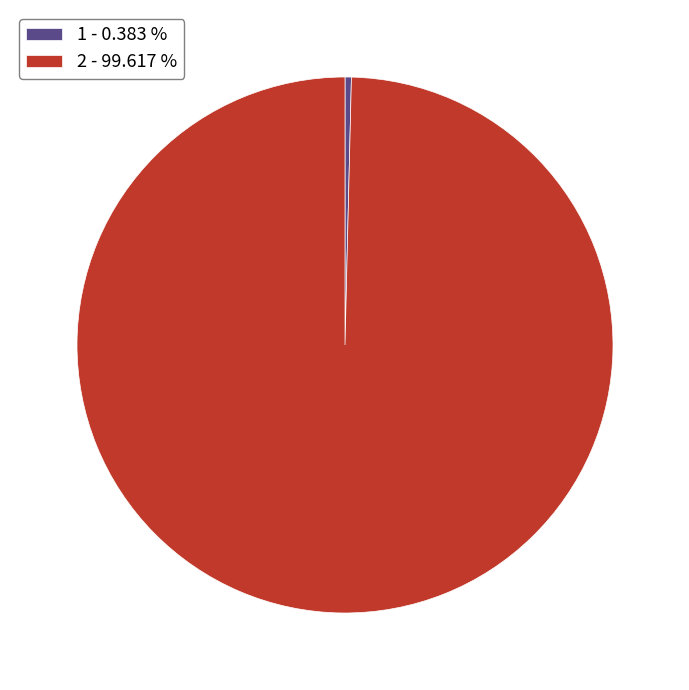

Is 1 the majority of the pie?

No